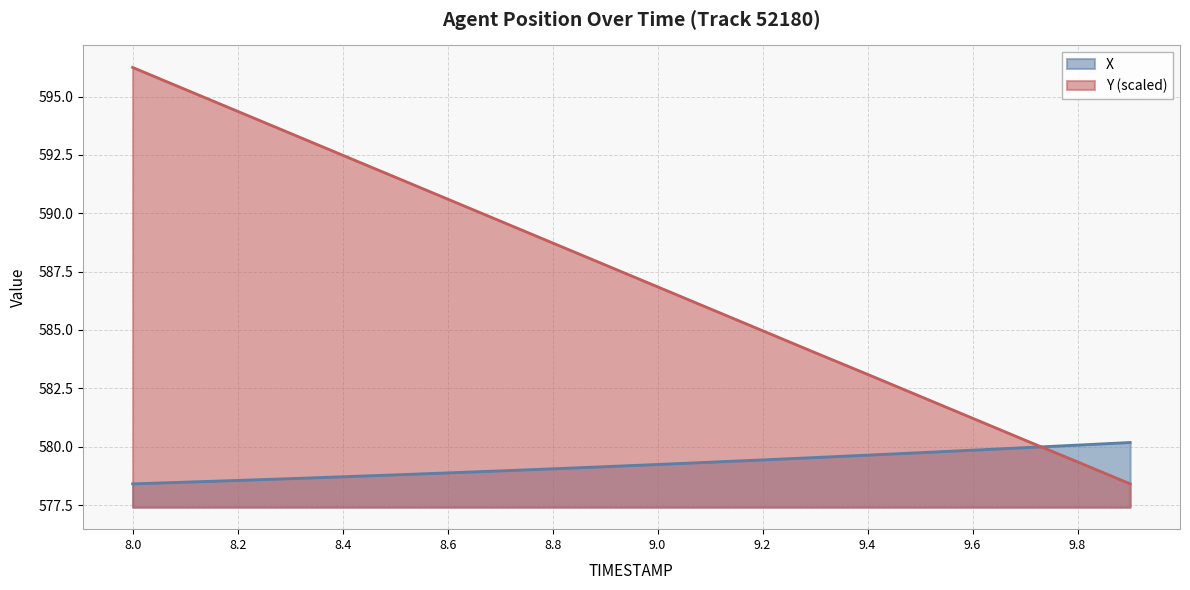

Read the X value at 9.8.

580.1